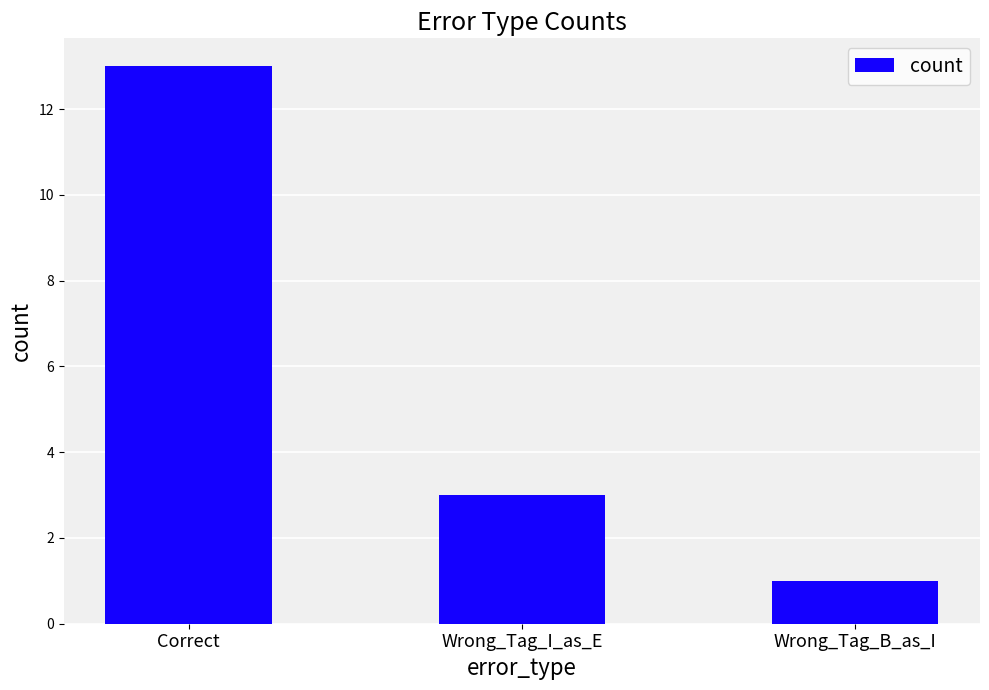

What is the maximum value shown in the chart?

13